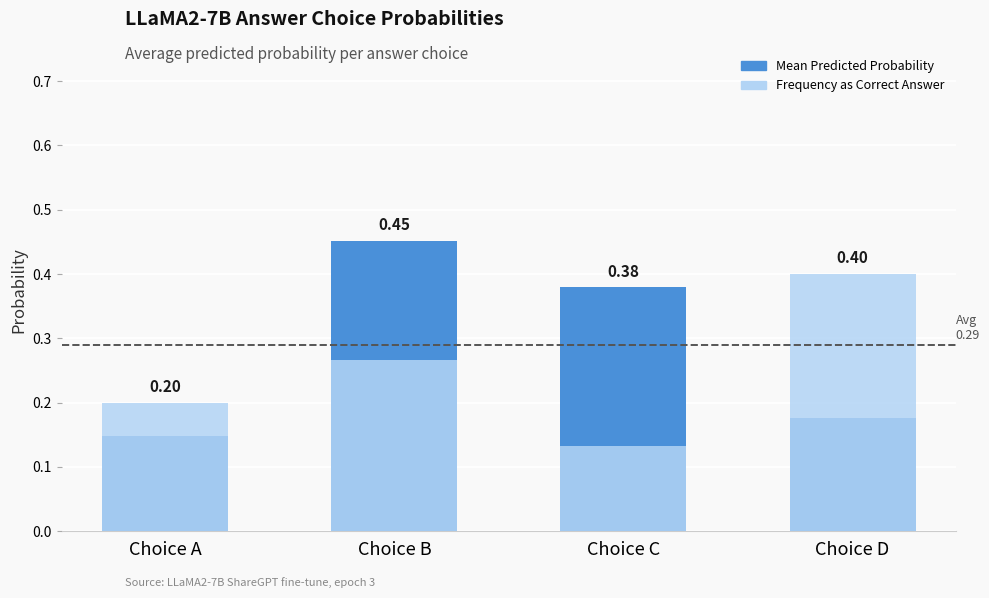

What is the total value across all series at Choice A?

0.3